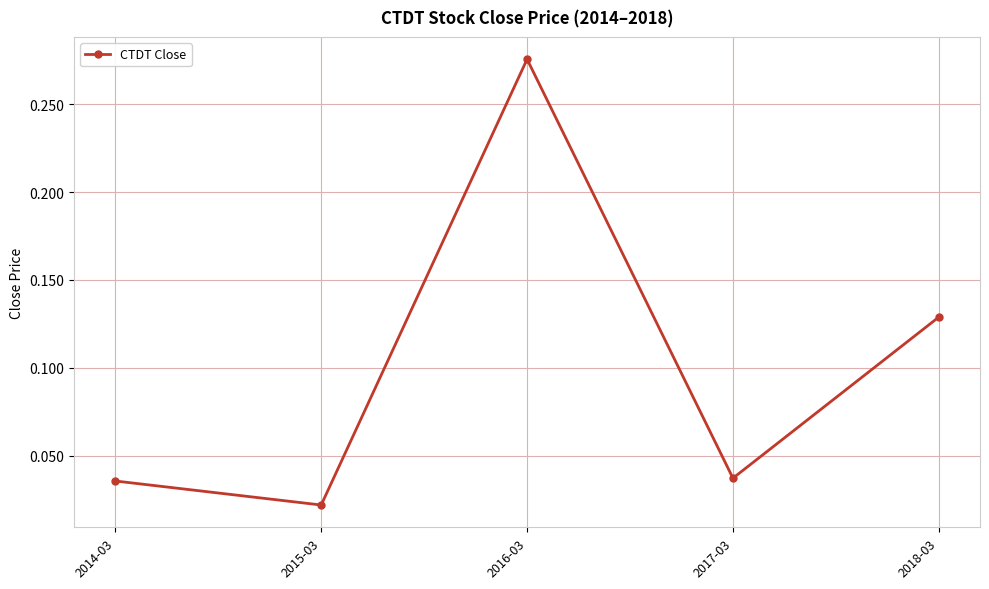

What is the label of the 5th point from the right?

2014-03